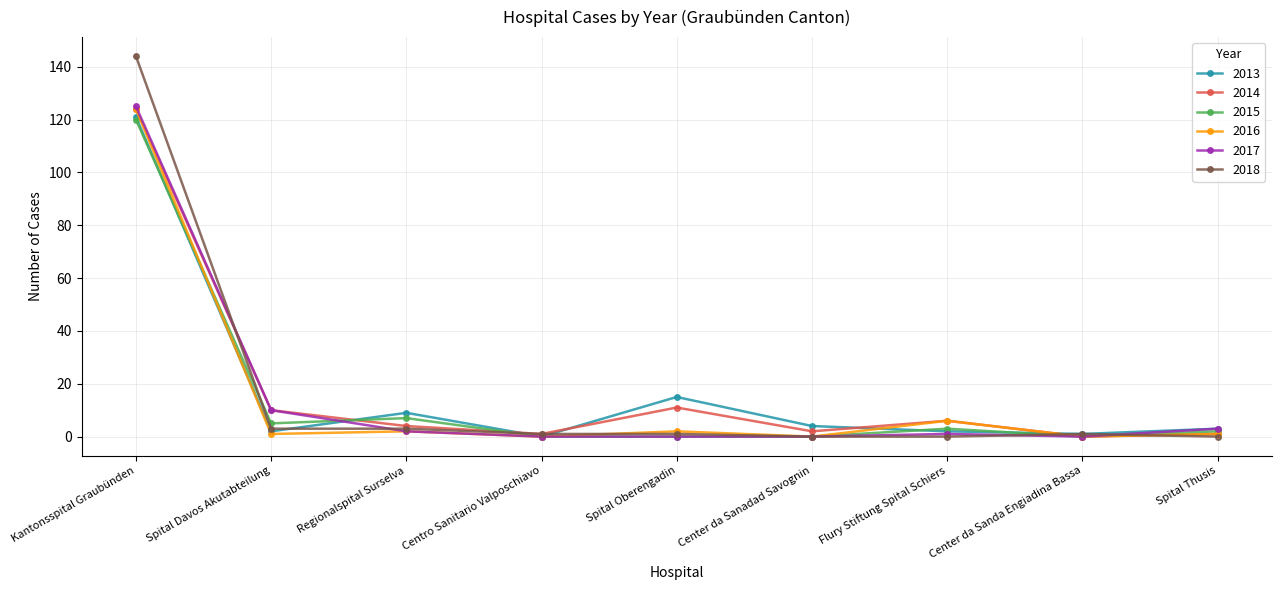

Which category has the highest value in the 2018 series?

Kantonsspital Graubünden